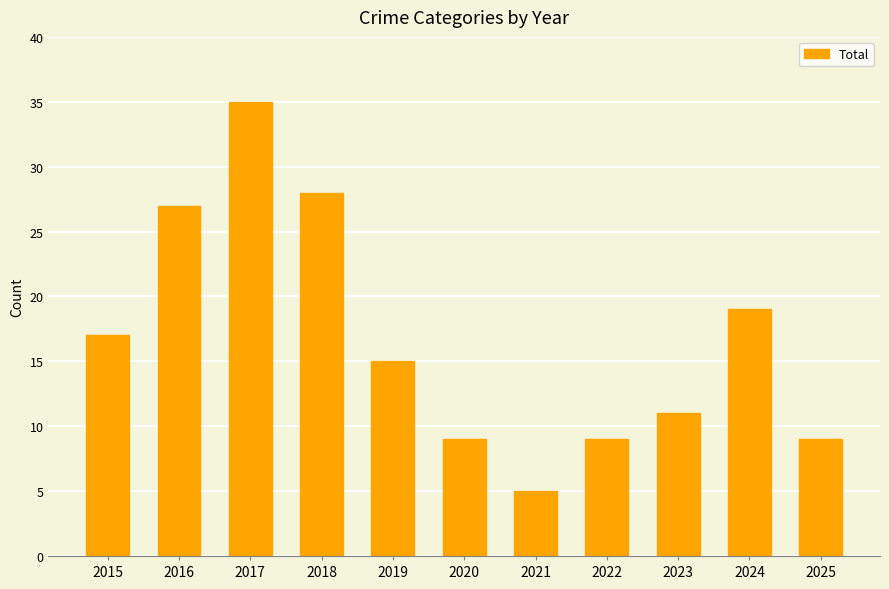

What is the sum of the values at 2025 and 2024?

28